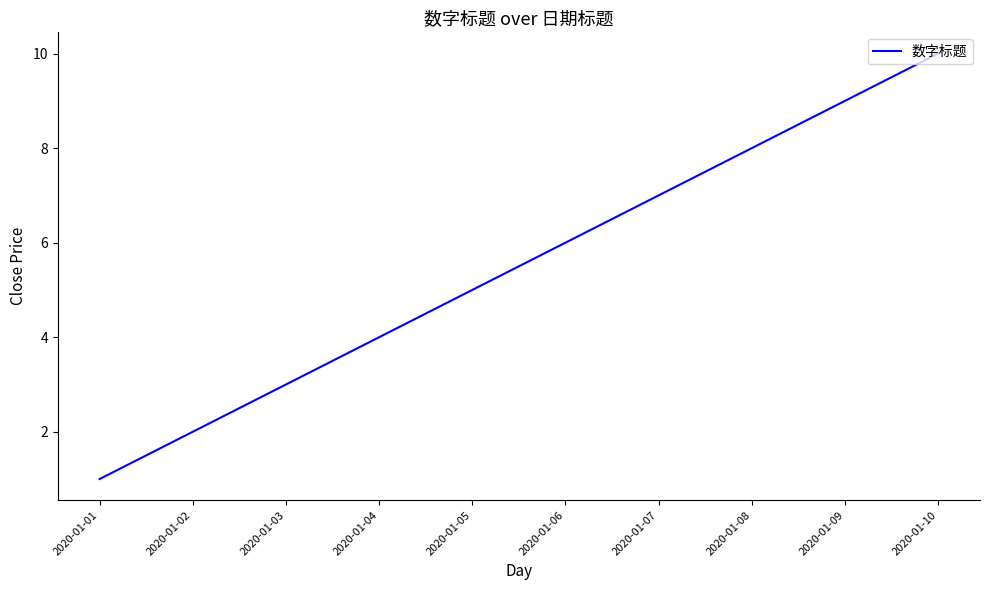

The value at 2020-01-06 is 3. True or false?

False